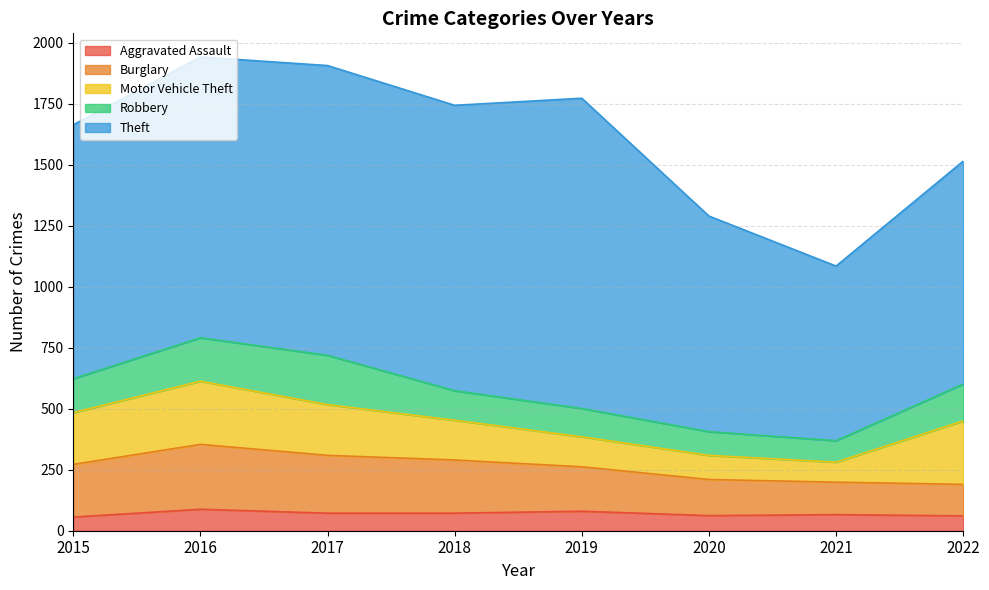

What is the greatest value displayed?

1272